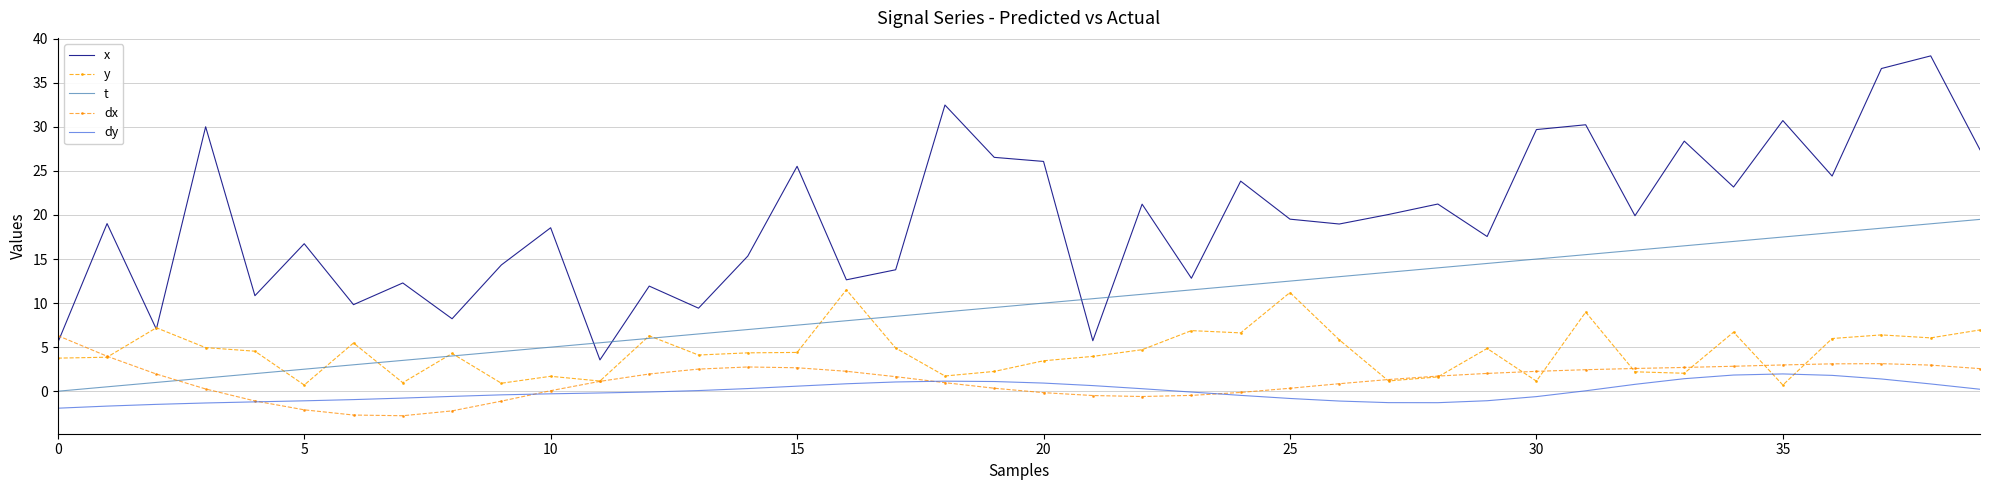

How many data points does each series have?

40